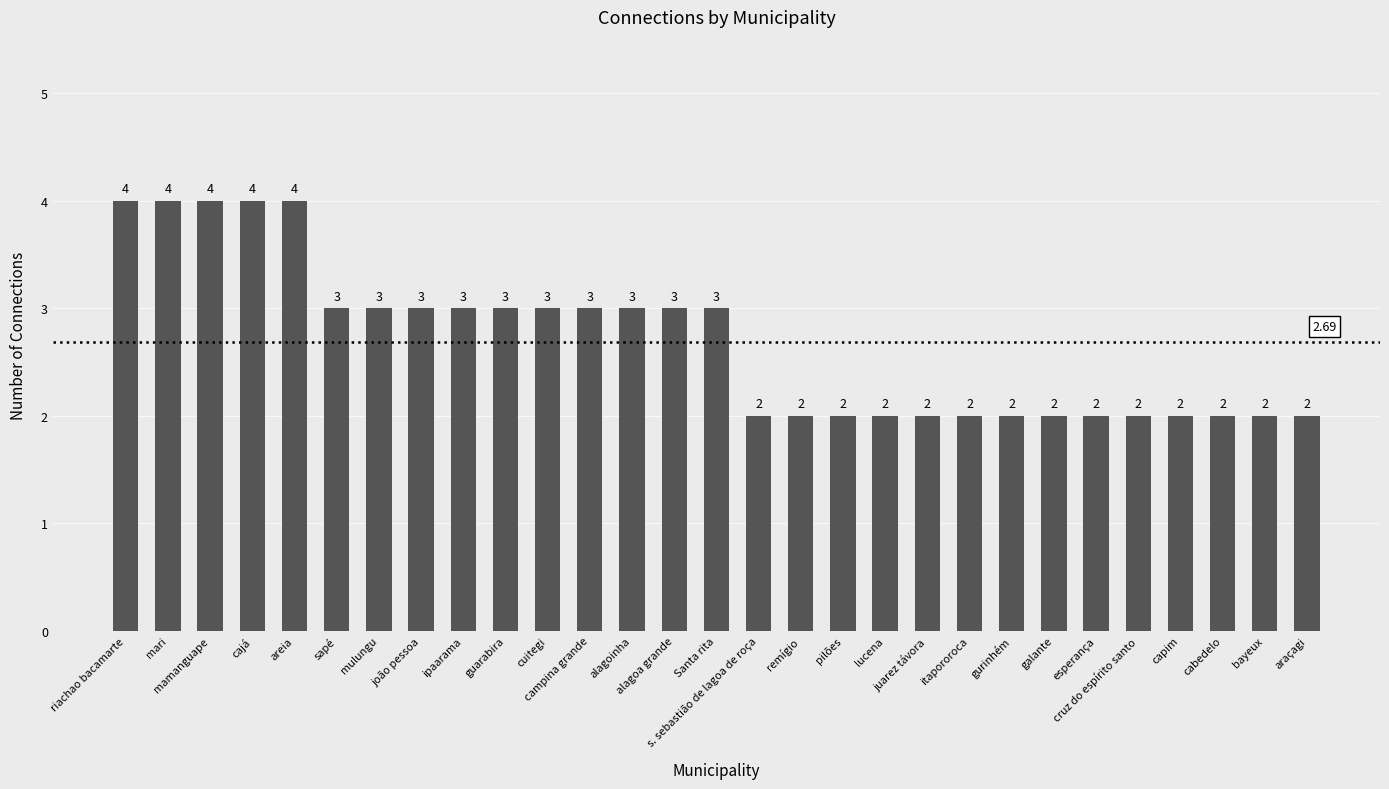

Reading left to right, extract all data points from this chart.

riachao bacamarte=4	mari=4	mamanguape=4	cajá=4	areia=4	sapé=3	mulungu=3	joão pessoa=3	ipaarama=3	guarabira=3	cuitegi=3	campina grande=3	alagoinha=3	alagoa grande=3	Santa rita=3	s. sebastião de lagoa de roça=2	remígio=2	pilões=2	lucena=2	juarez távora=2	itapororoca=2	gurinhém=2	galante=2	esperança=2	cruz do espírito santo=2	capim=2	cabedelo=2	bayeux=2	araçagi=2